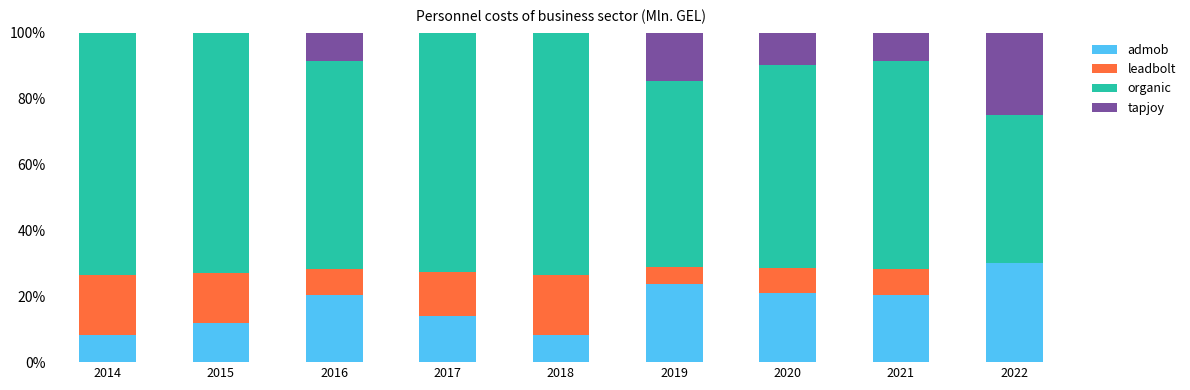

Are the bars horizontal?

No